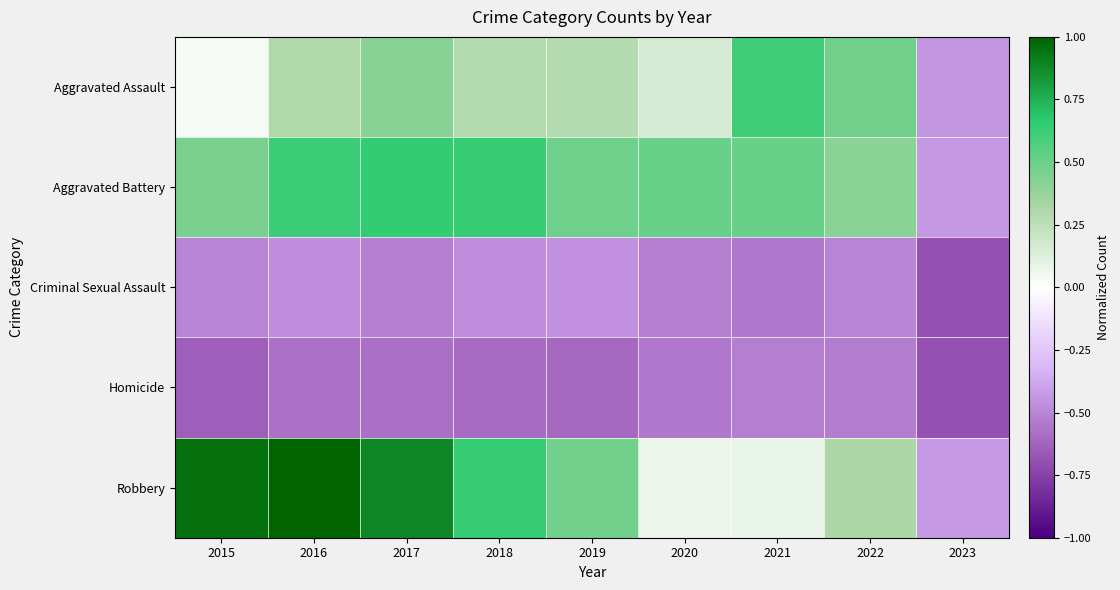

What is the total value across all series at 2023?

-2.7